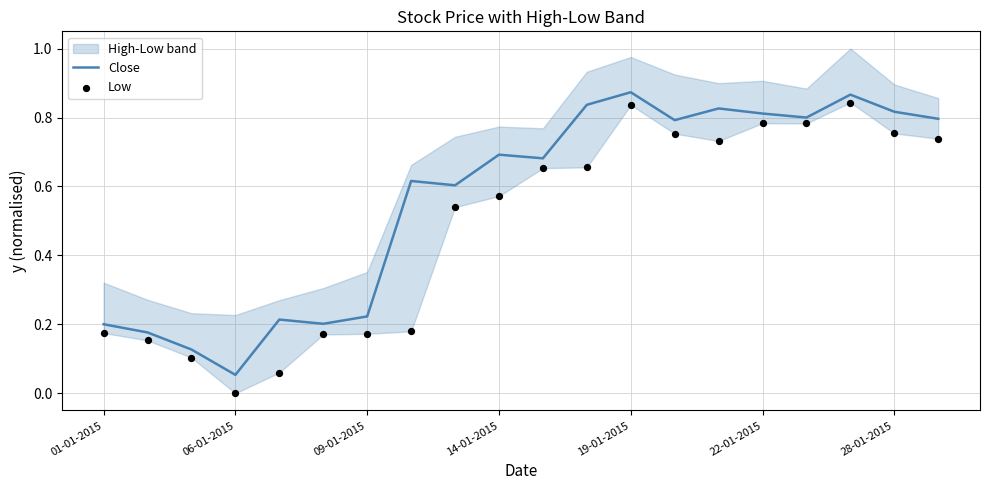

Where is Close nearest to the value 0?

06-01-2015